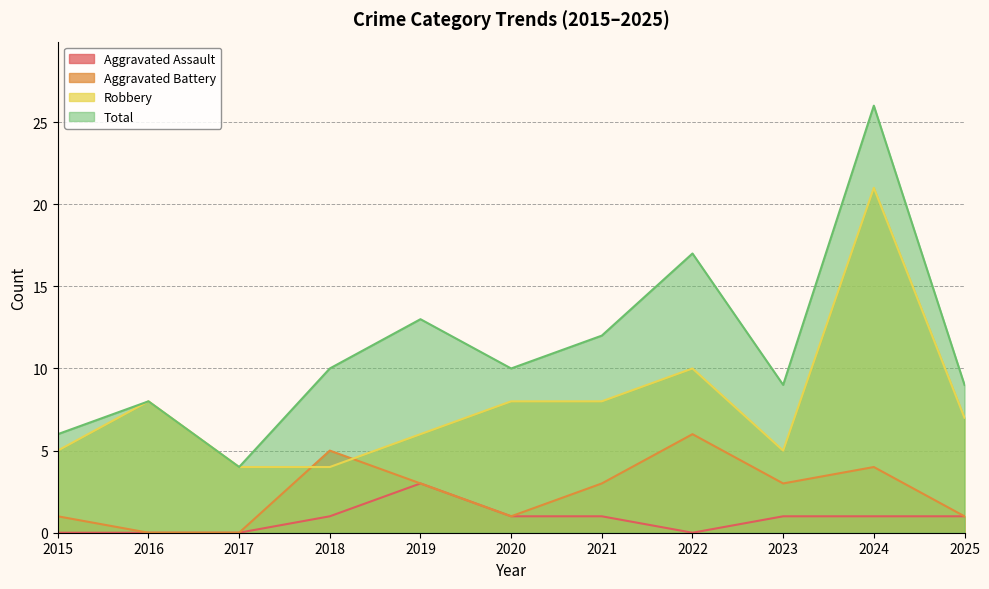

The value of Robbery at 2015 is 5. True or false?

True